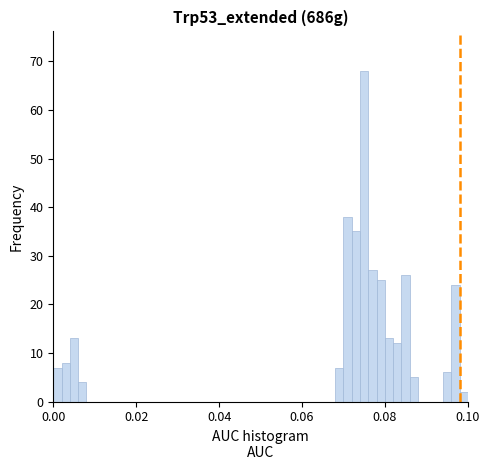

Read against the x-axis, roughly where is the centre of the tallest bar?

0.076